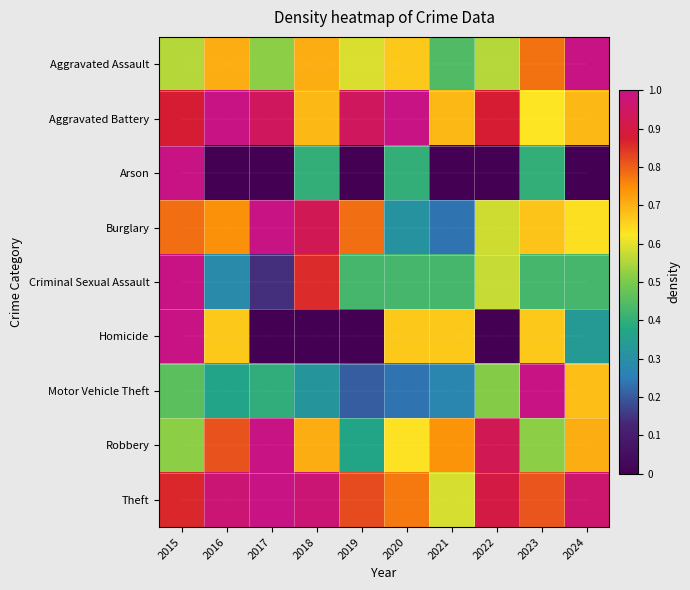

At which category does the chart reach its peak across all series?

2024